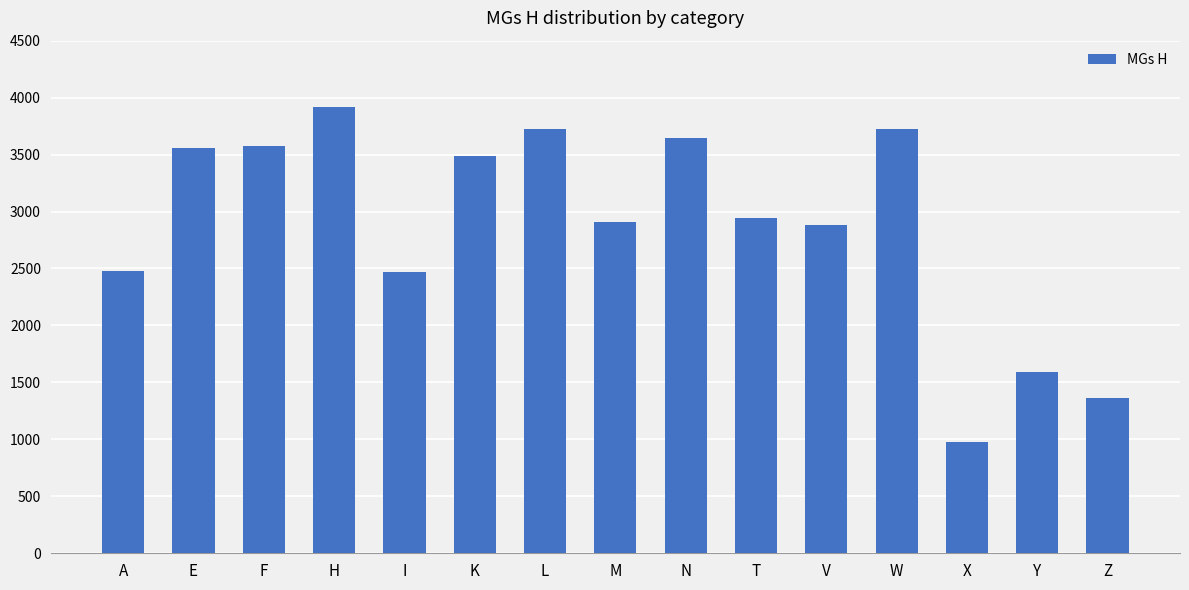

How many bars are there in total?

15